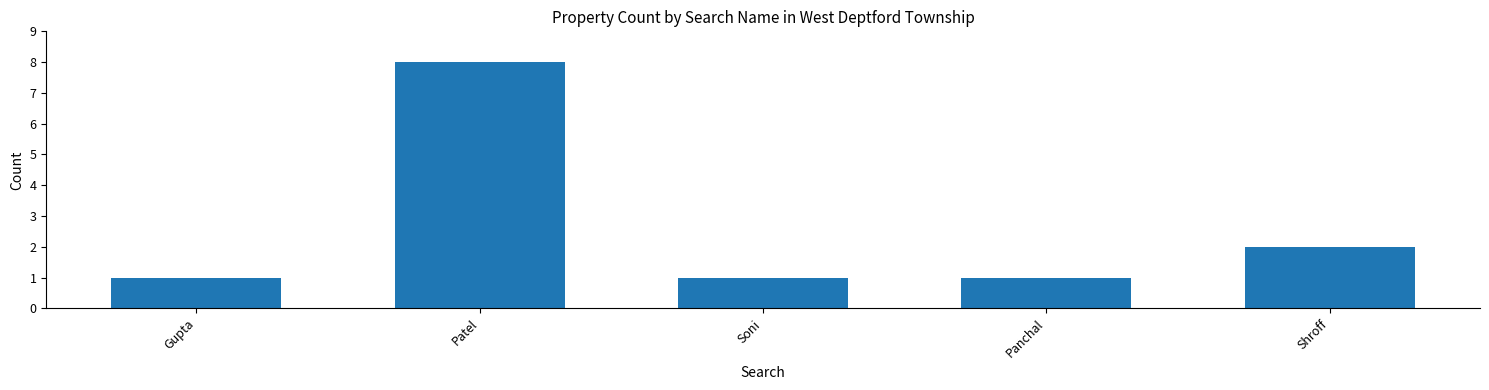

Count the number of categories in the chart.

5